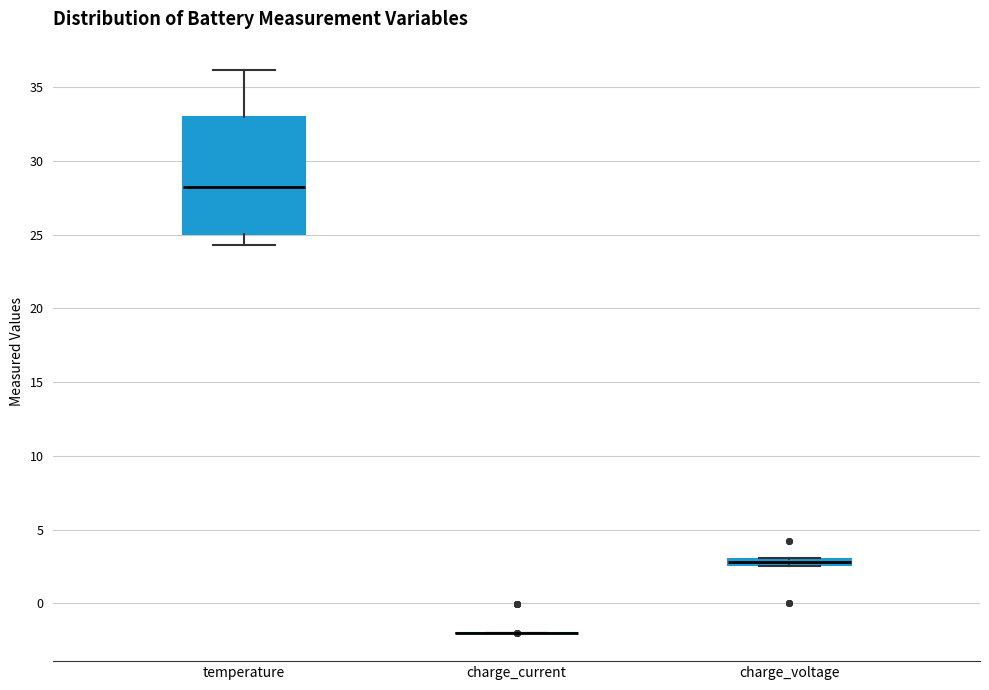

Comparing the boxes themselves (not the whiskers), which one is the tallest?

temperature